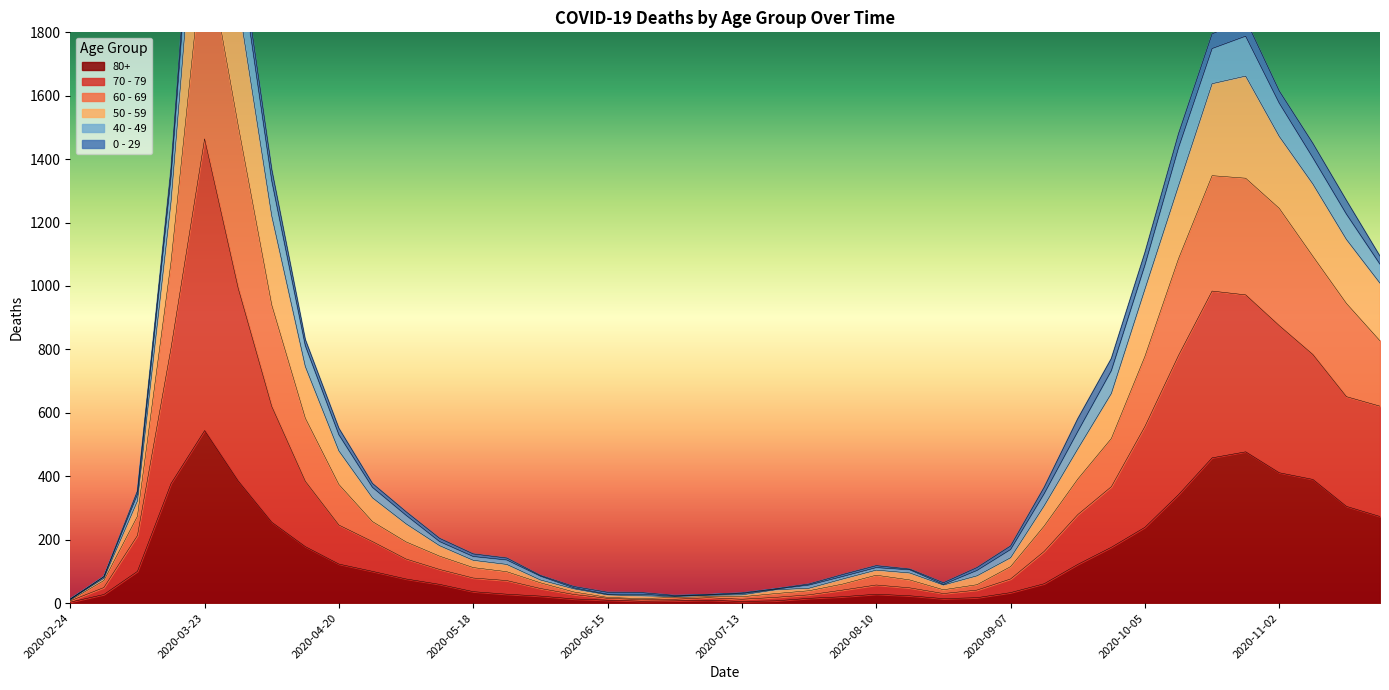

True or false: 70 - 79 has more than 2 points higher than both neighbors.

True